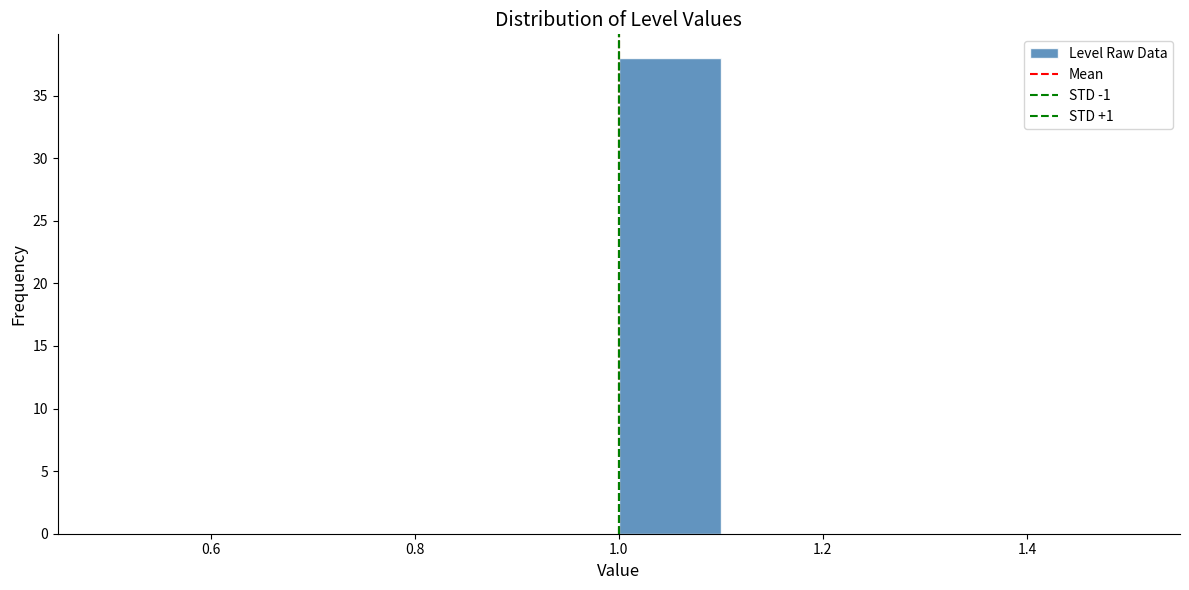

Reading left to right, transcribe this chart: for each bar, give the range it covers on the x-axis and its height. The values are not printed on the chart, so give them approximately, as read against the axis.

0.5 to 0.6: 0
0.6 to 0.7: 0
0.7 to 0.8: 0
0.8 to 0.9: 0
0.9 to 1.0: 0
1.0 to 1.1: 38
1.1 to 1.2: 0
1.2 to 1.3: 0
1.3 to 1.4: 0
1.4 to 1.5: 0